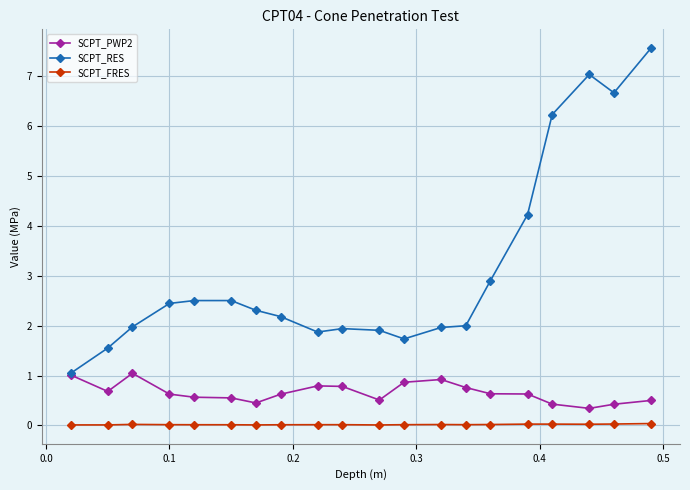

At how many categories does at least one series exceed 7?

2